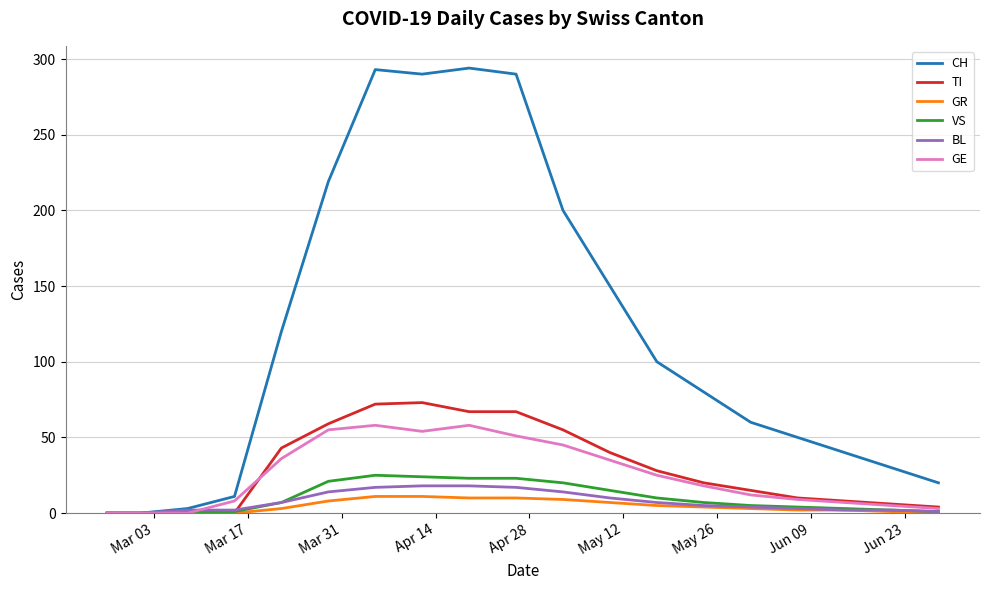

Which series has the largest total across all categories?

CH